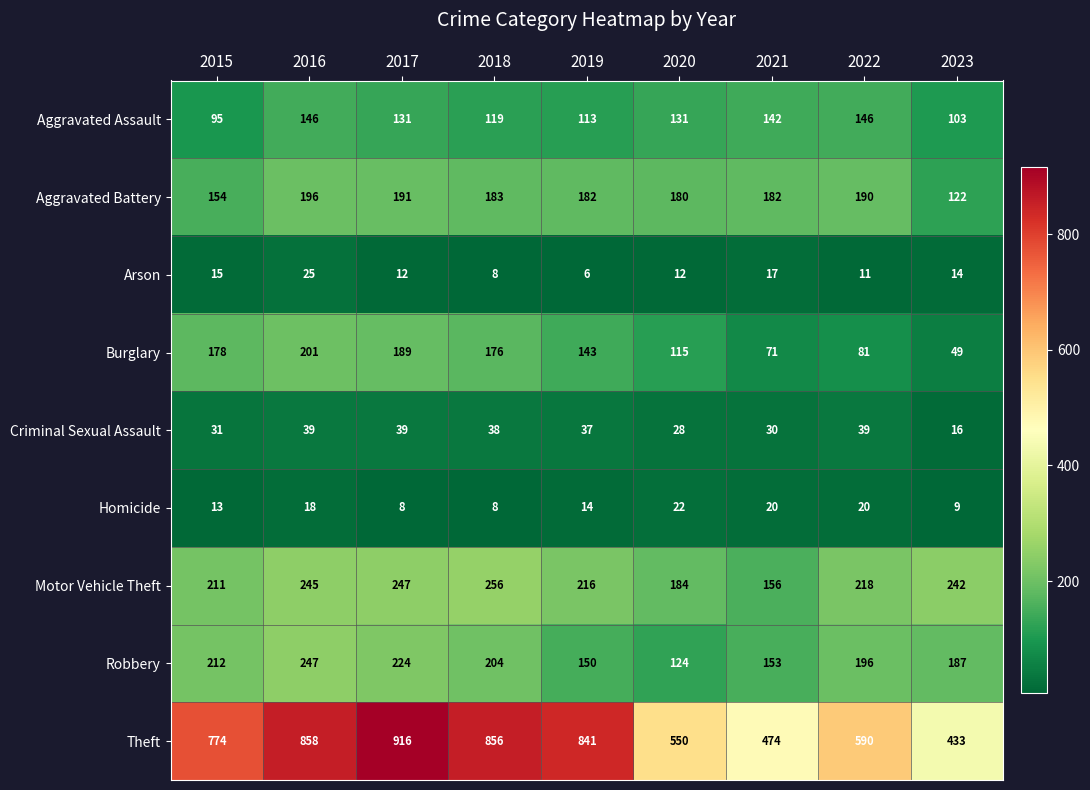

How many data points does each series have?

9